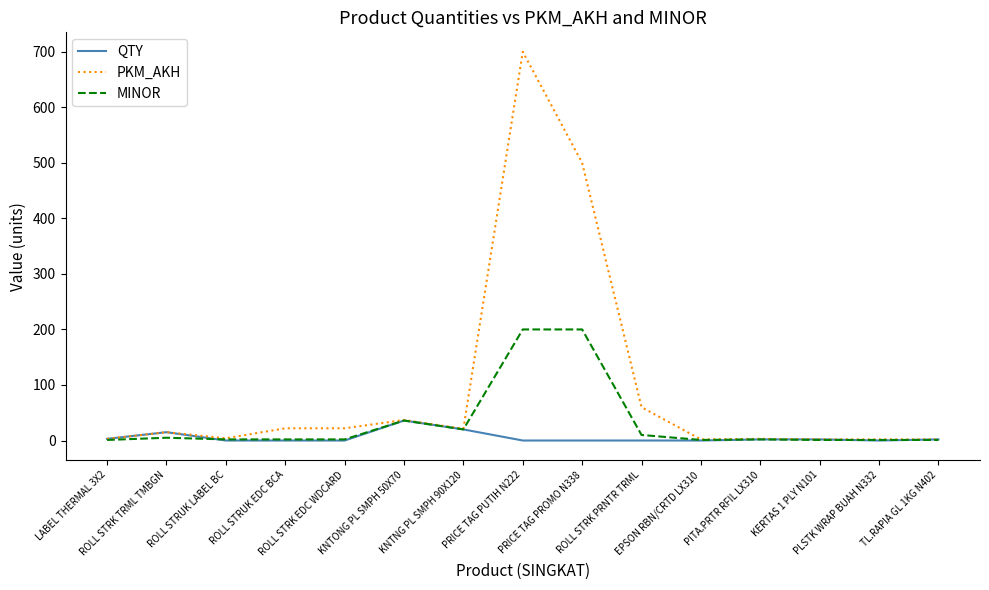

What position from the right is PITA.PRTR RFIL LX310?

4